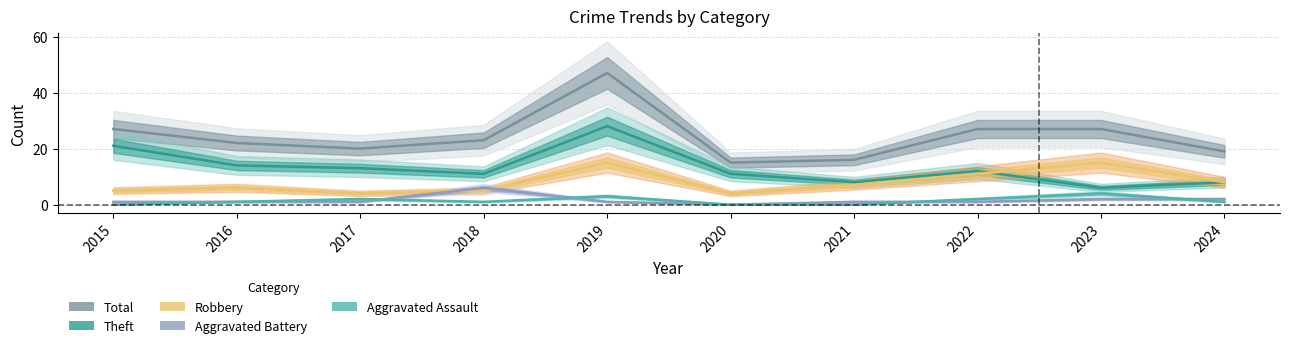

Does the chart display data point markers on the line(s)?

No